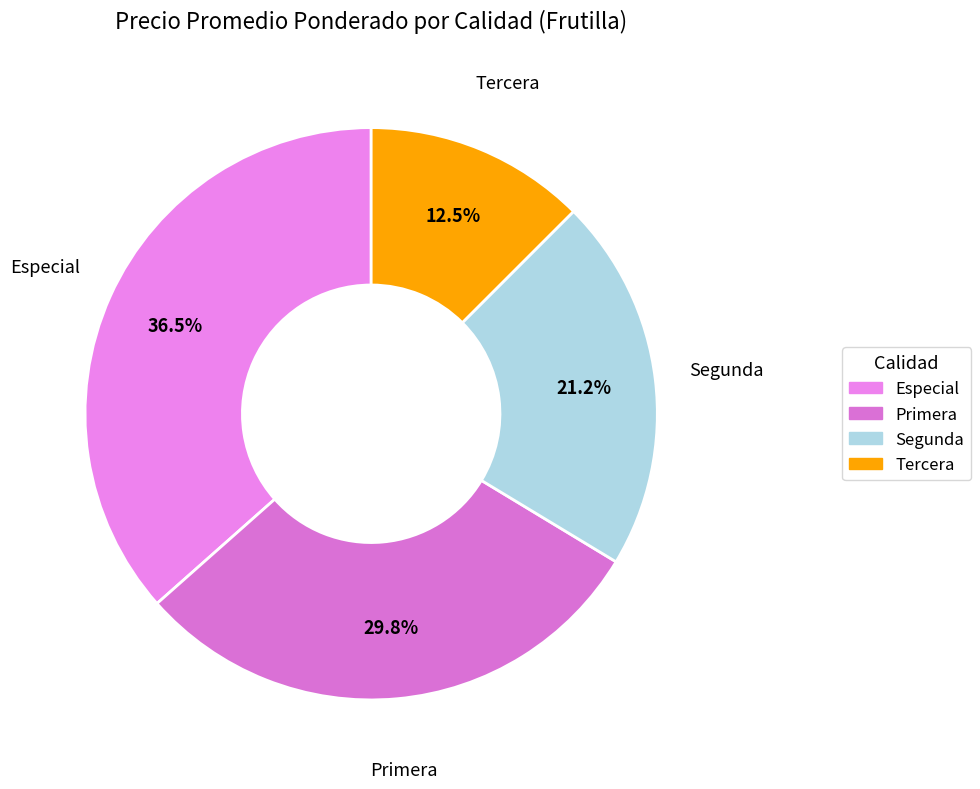

Which category has the biggest portion of the pie?

Especial